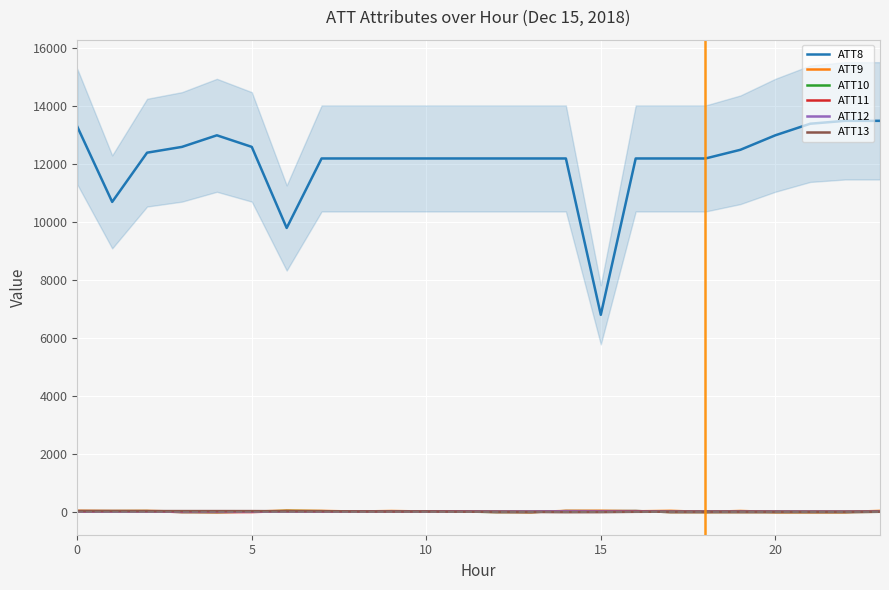

How many lines are shown in the chart?

6